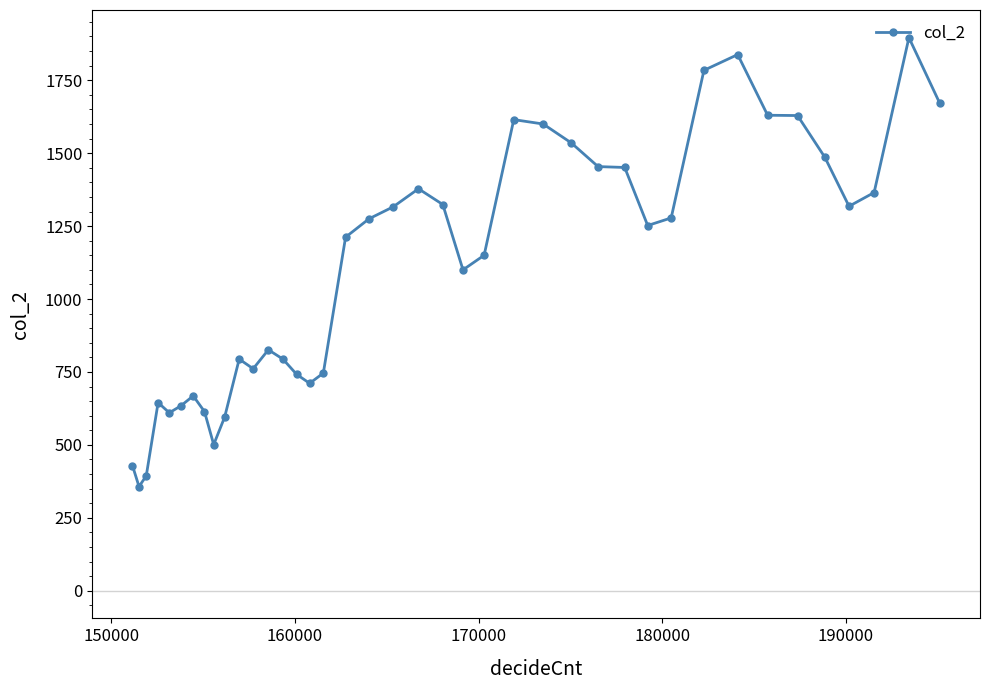

What is the greatest value displayed?

1896